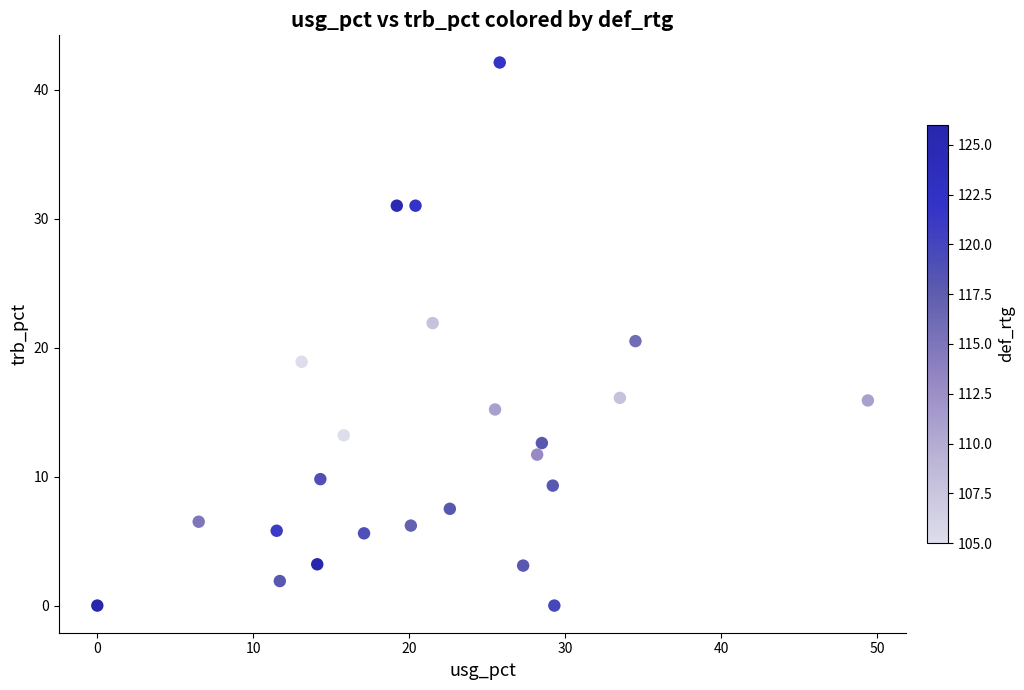

What is the range of Y values (max minus min)?

42.1